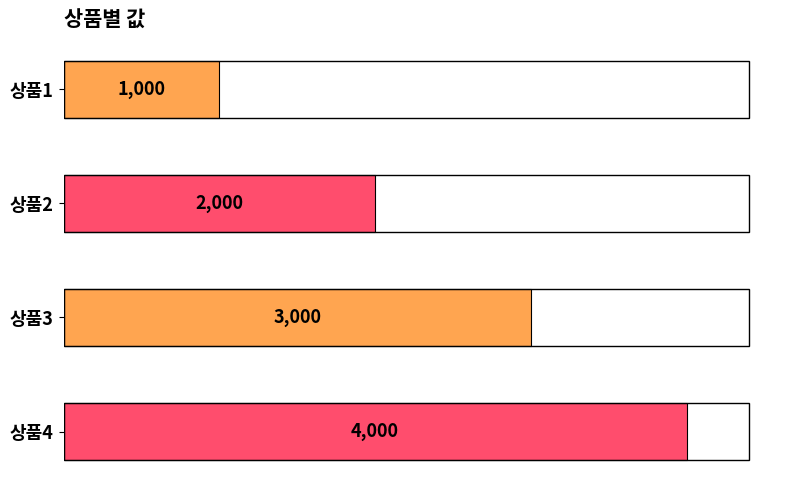

Which category has the highest value across all series?

상품4